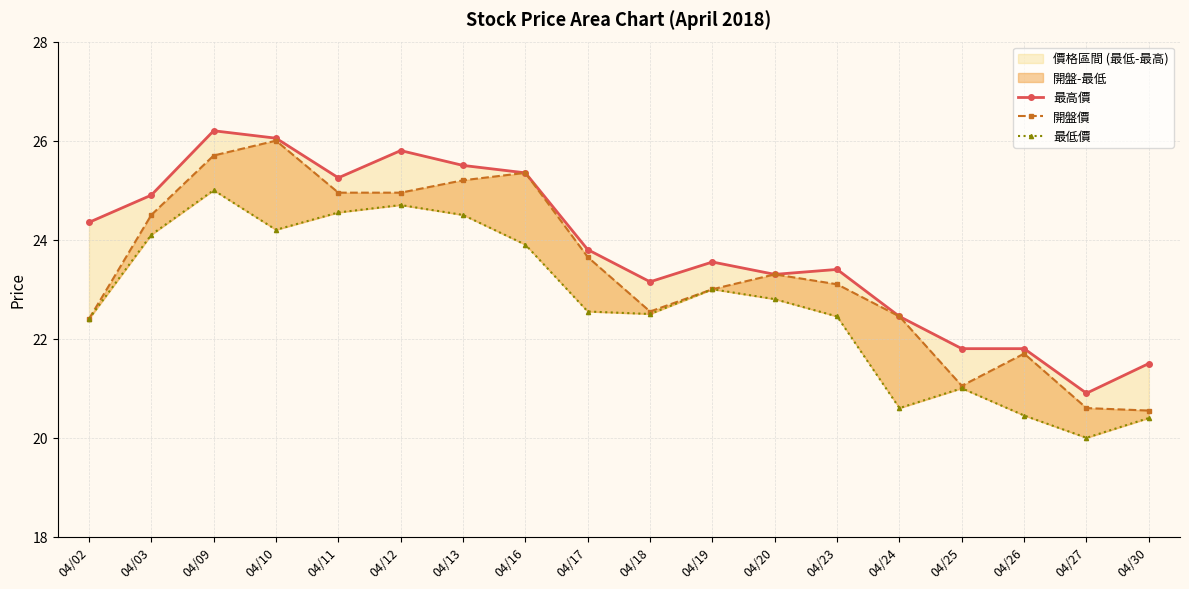

Between 04/02 and 04/10, which is larger?

04/10